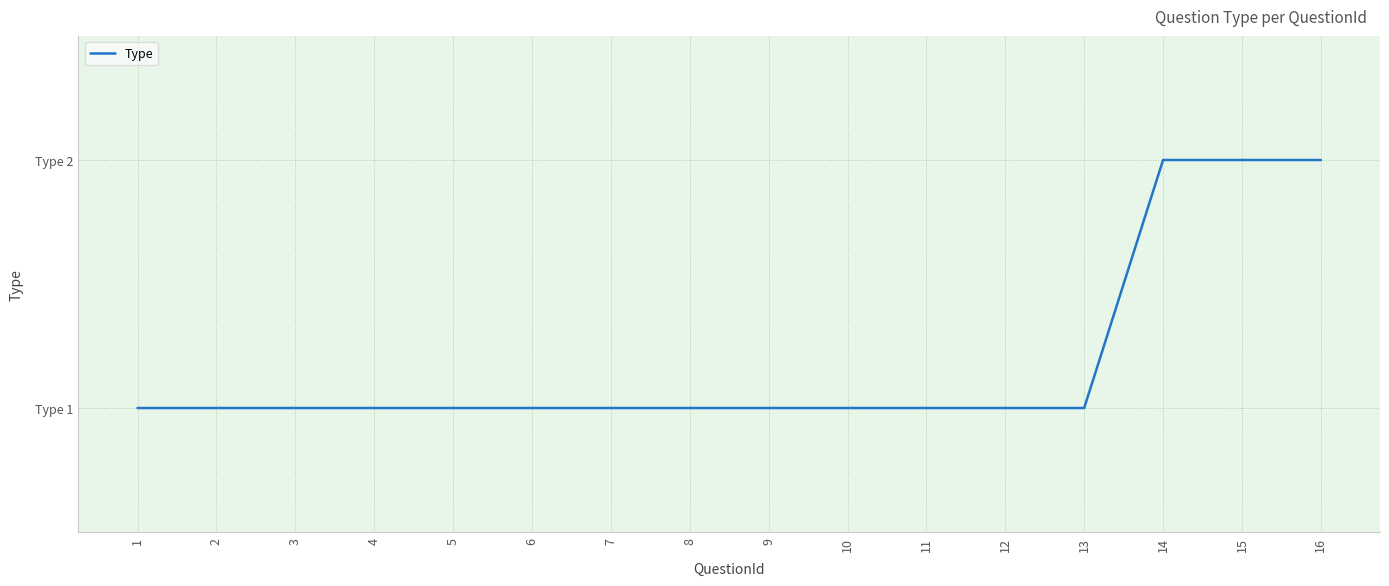

The chart shows a value of 0 at 2. True or false?

False